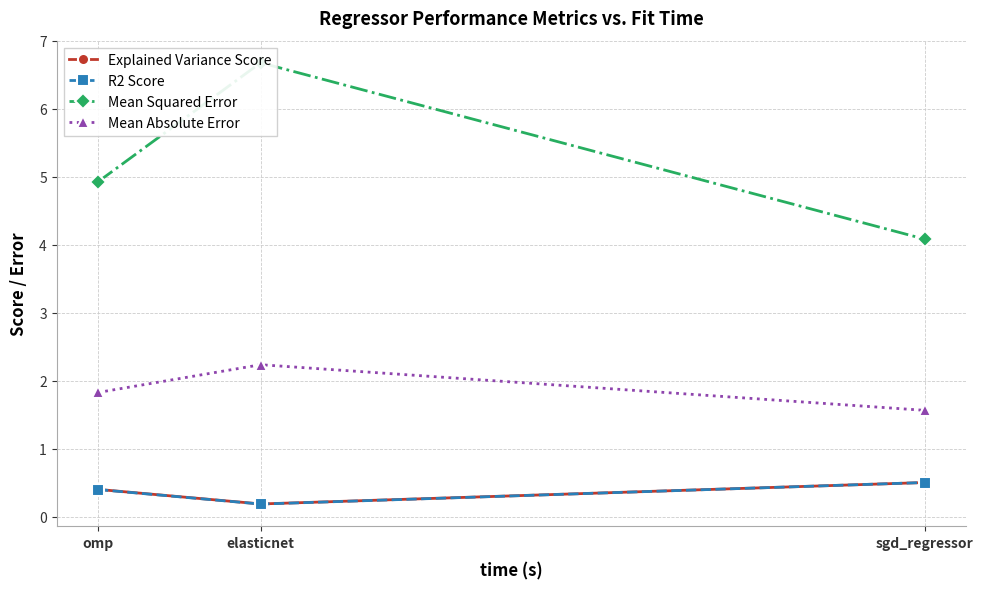

What is the sum of the Mean Squared Error values at sgd_regressor and elasticnet?

10.8